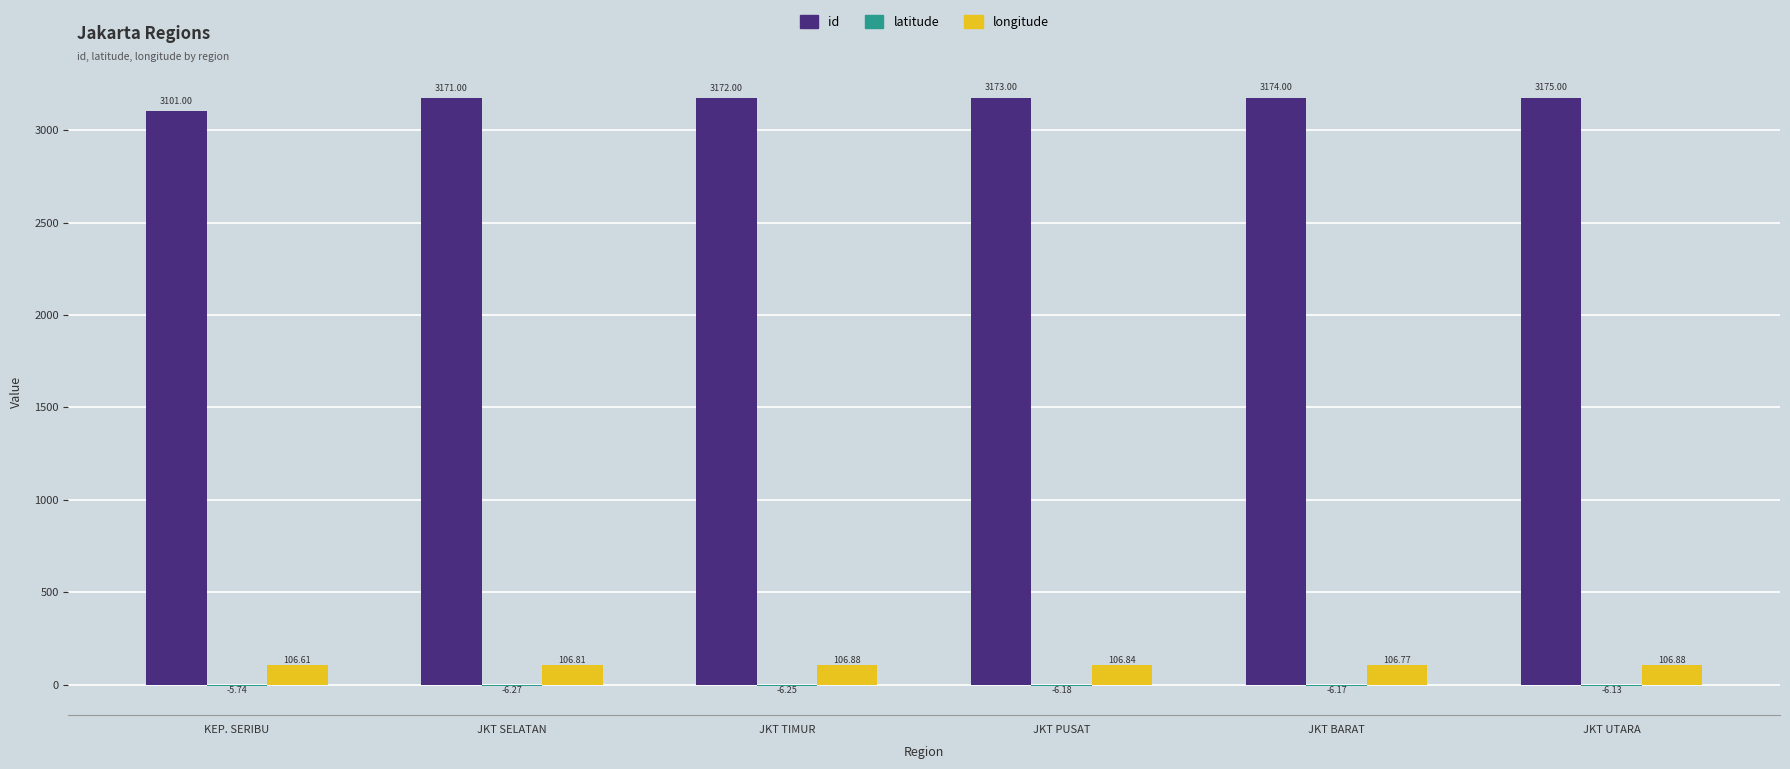

How many series are shown in this chart?

3